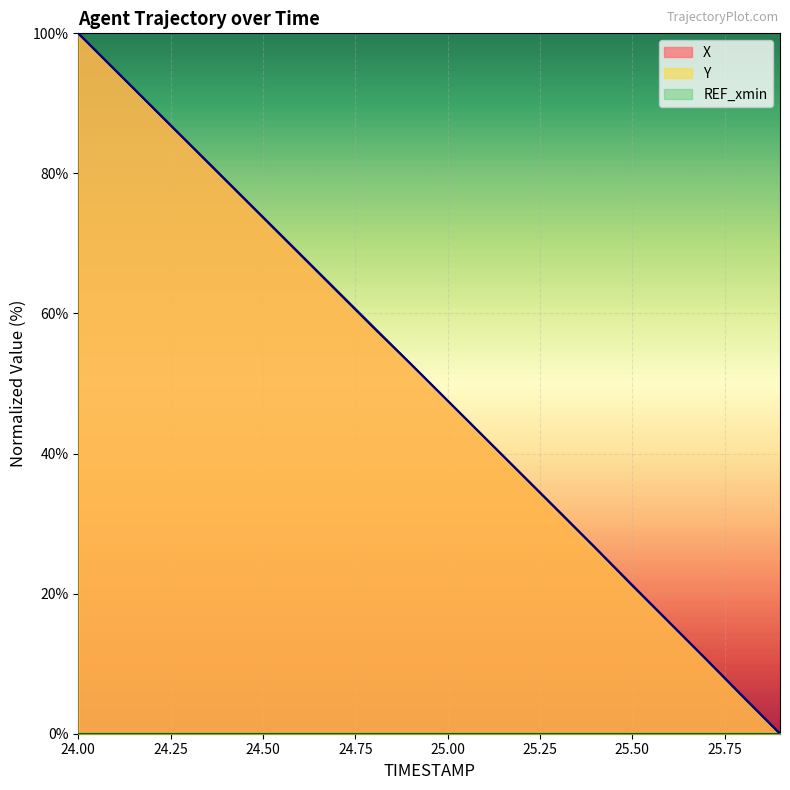

List the series in order of their overall mean, lowest first.

X, Y